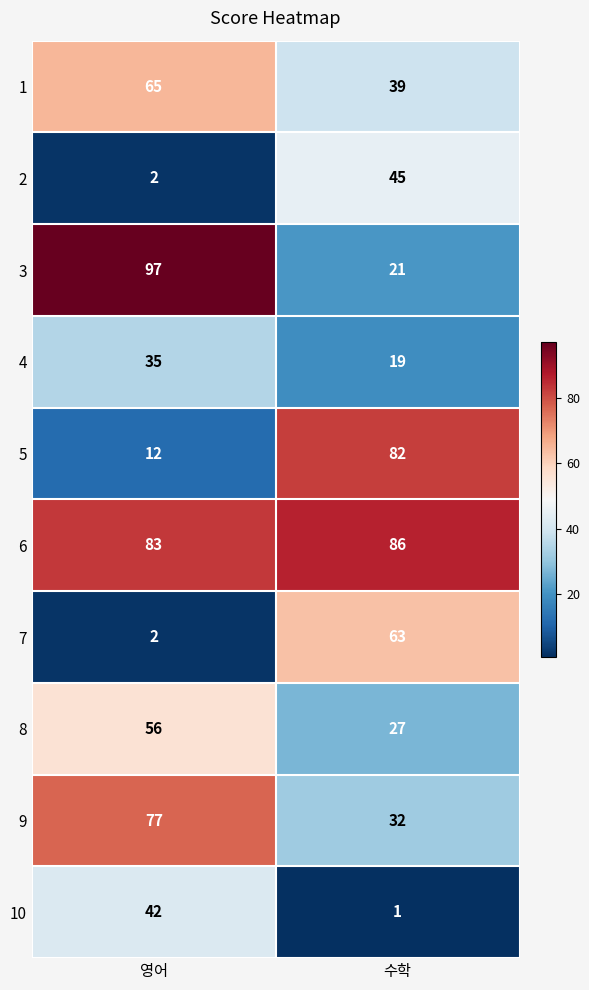

Reading left to right, what are all the values shown in this chart?

1: 65	39
2: 2	45
3: 97	21
4: 35	19
5: 12	82
6: 83	86
7: 2	63
8: 56	27
9: 77	32
10: 42	1